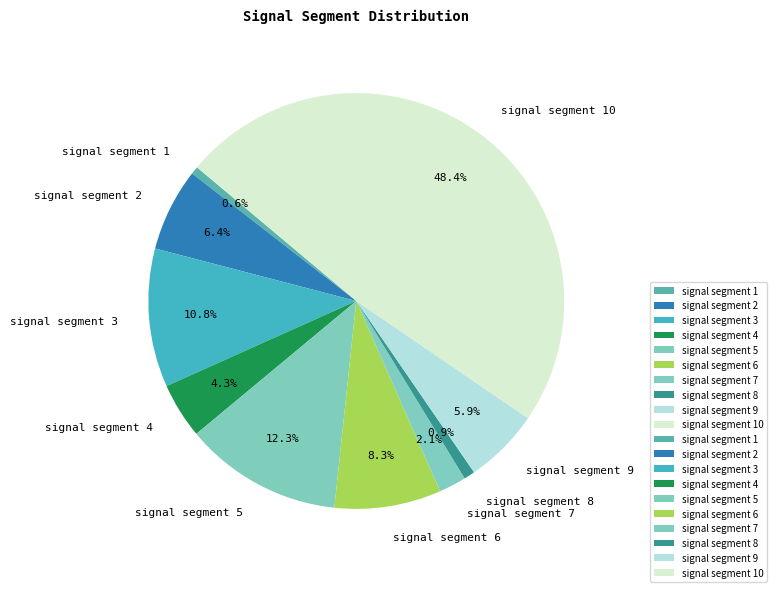

How many segments does this pie chart have?

10